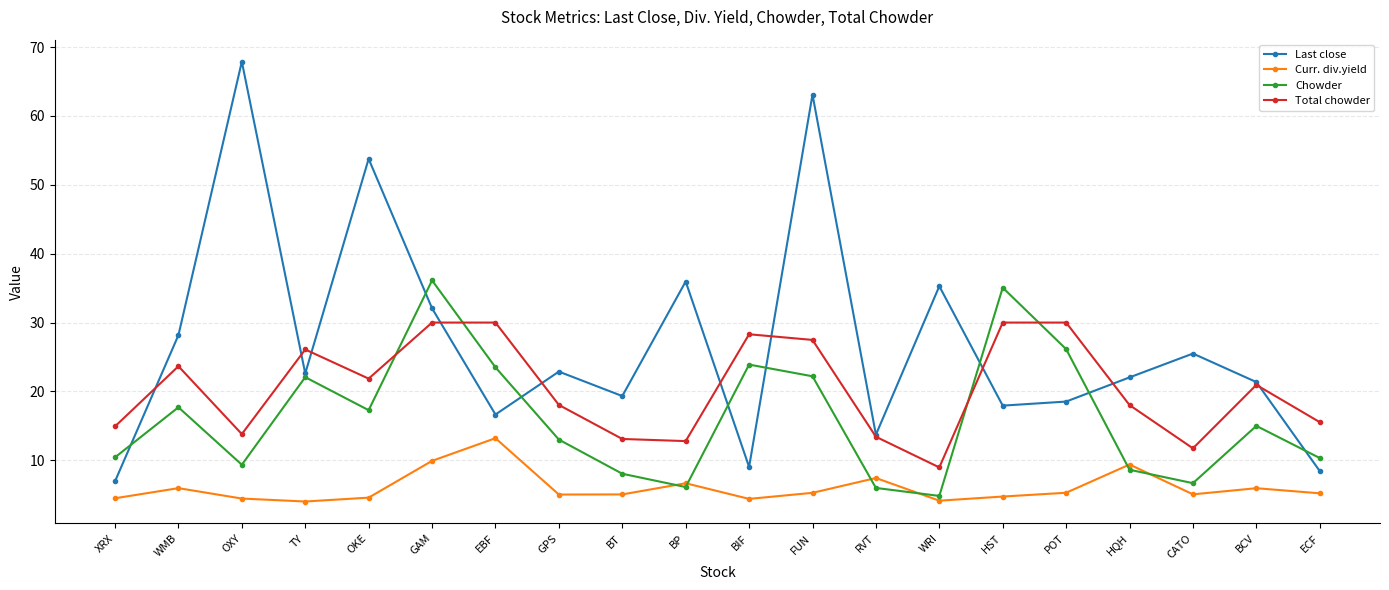

Where does the Curr. div.yield series first go above 5?

WMB